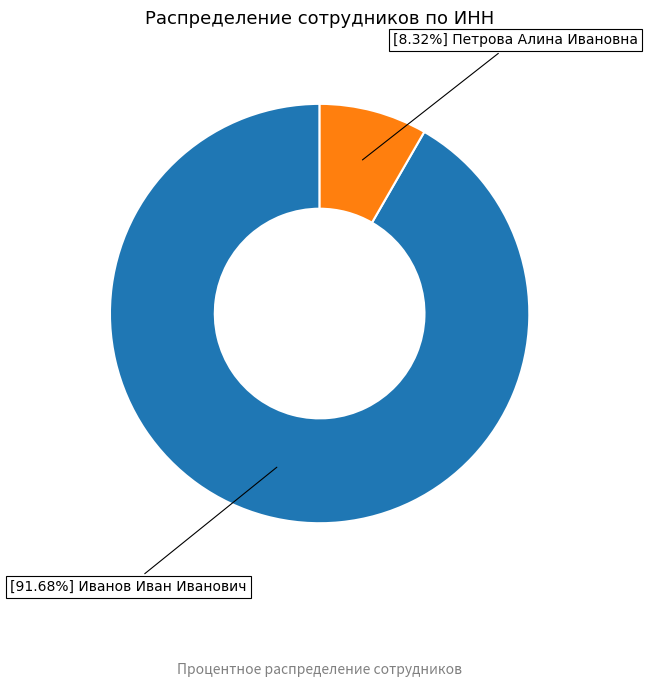

Is there a majority slice in this chart?

Yes